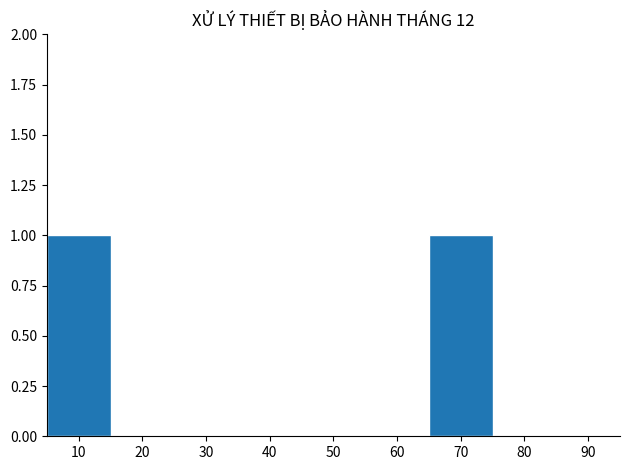

Reading left to right, list every bar in this chart as the range it spans on the x-axis followed by its height. The values are not printed on the chart, so give them approximately, as read against the axis.

5 to 15: 1
15 to 25: 0
25 to 35: 0
35 to 45: 0
45 to 55: 0
55 to 65: 0
65 to 75: 1
75 to 85: 0
85 to 95: 0